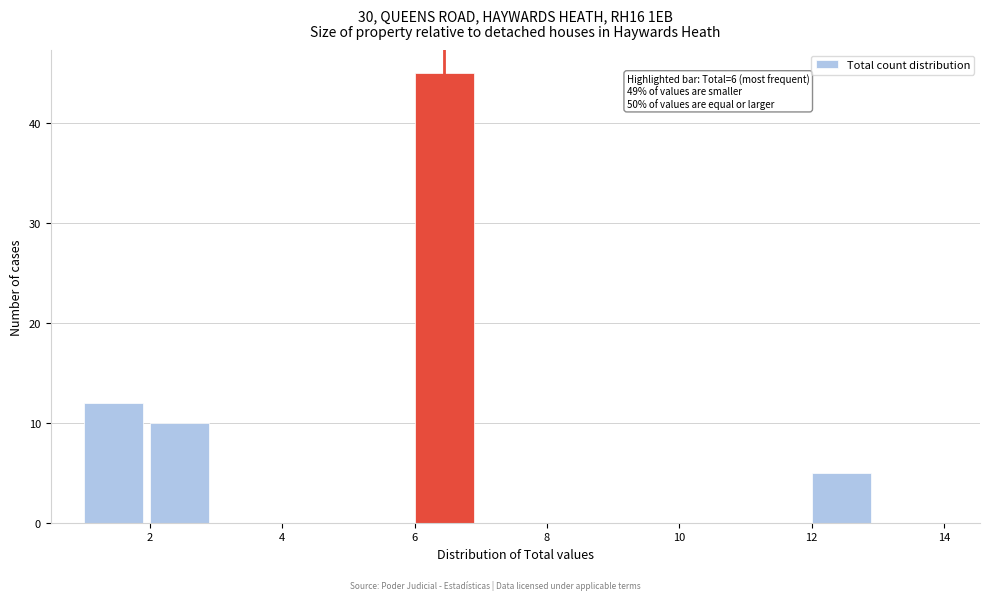

Over which range of the x-axis is the bar tallest?

6 to 7